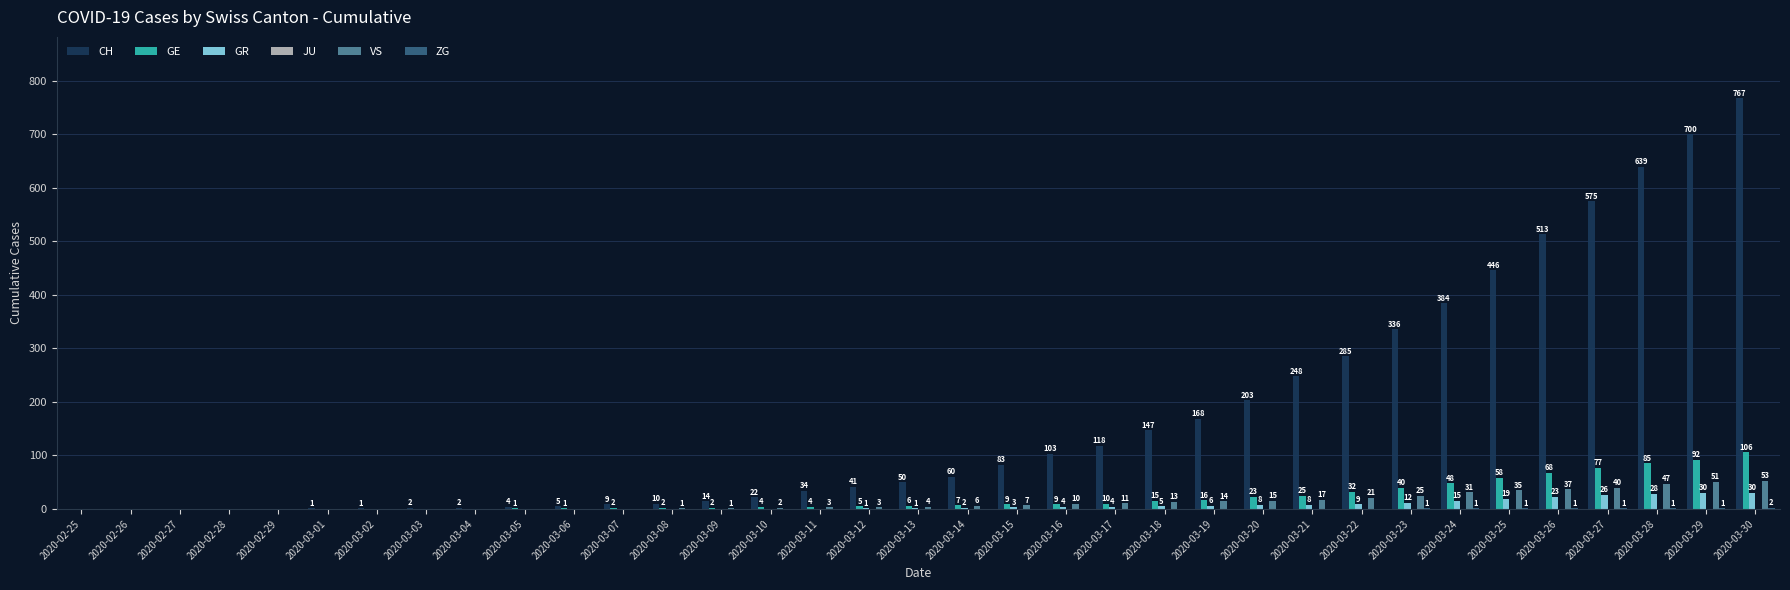

Which series has the largest total across all categories?

CH